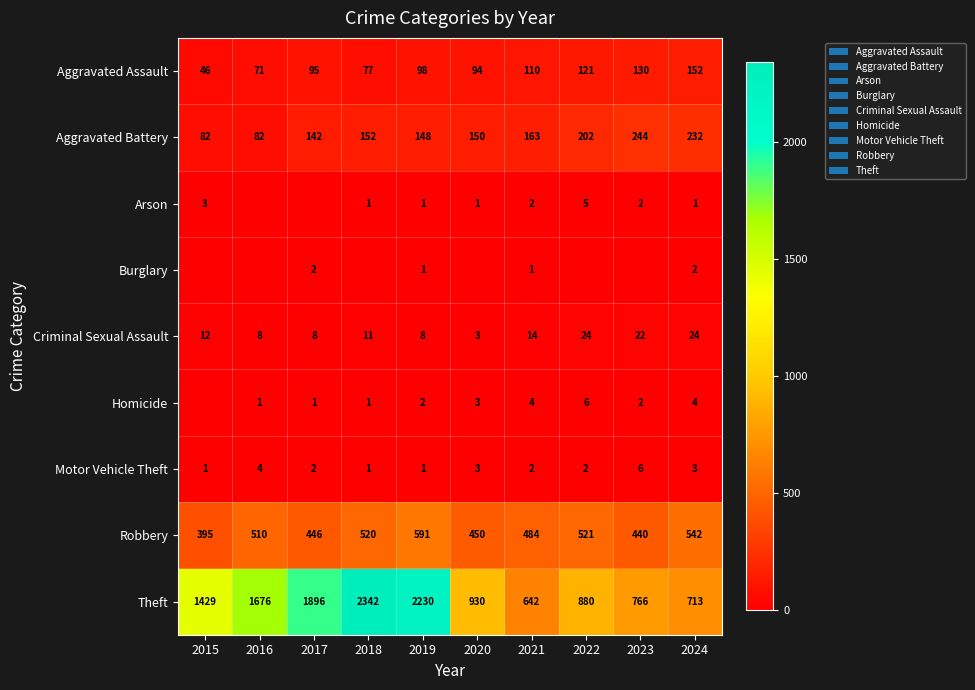

What is the lowest value of the Robbery series?

395